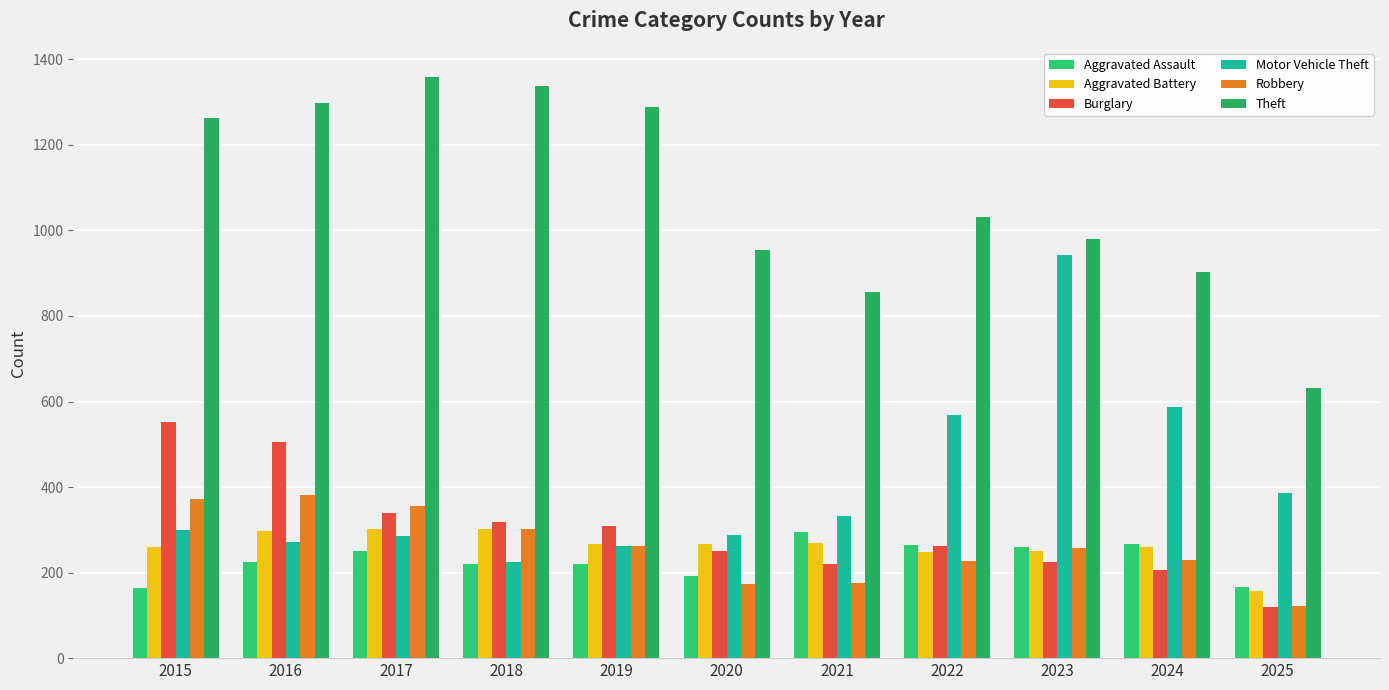

Between 2021 and 2023, which is larger?

2021